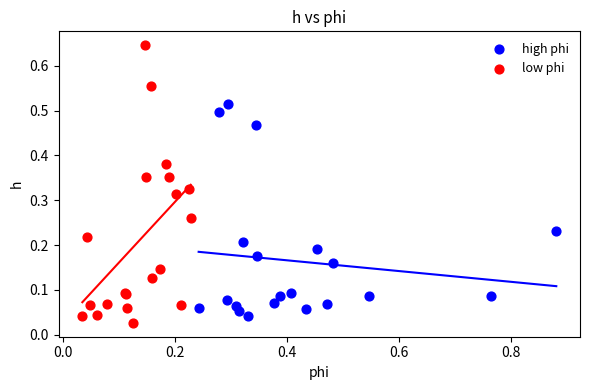

Which series has the largest Y range (max minus min)?

low phi